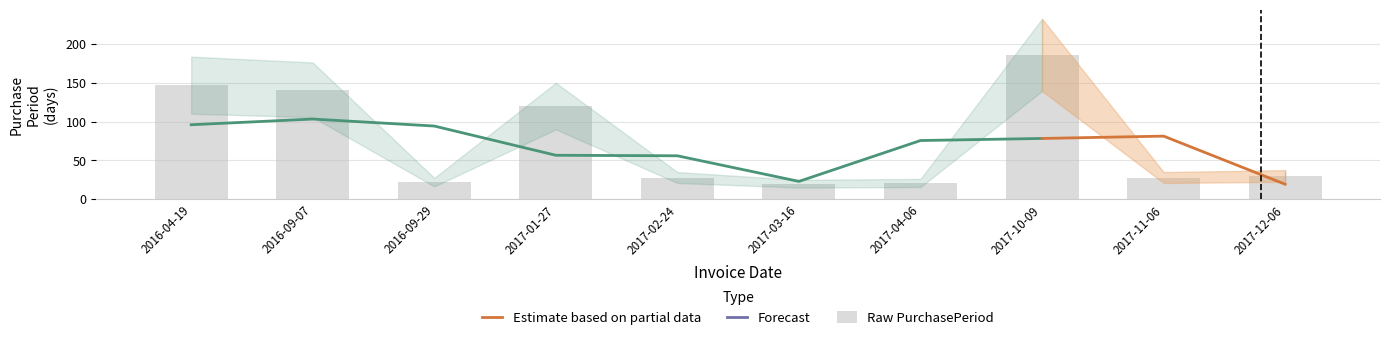

Reading left to right, what are all the values shown in this chart?

2016-04-19=147	2016-09-07=141	2016-09-29=22	2017-01-27=120	2017-02-24=28	2017-03-16=20	2017-04-06=21	2017-10-09=186	2017-11-06=28	2017-12-06=30